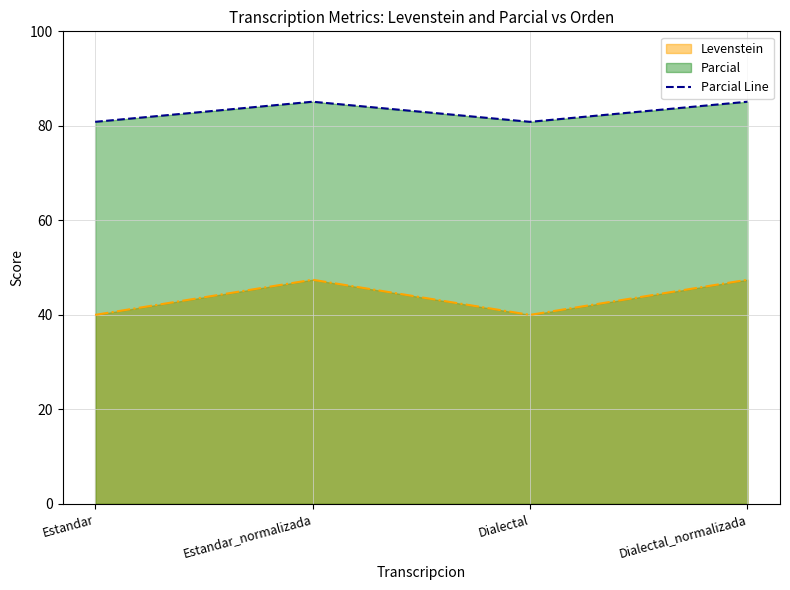

At which category does the data reach its first local valley?

Dialectal